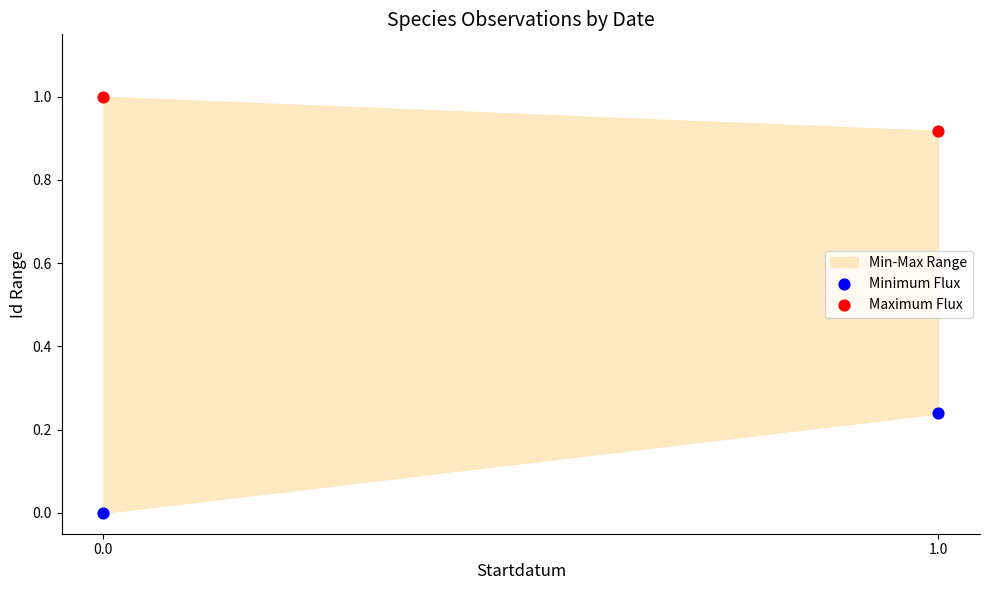

Across all data points, what is the range of Y values (max minus min)?

1.0